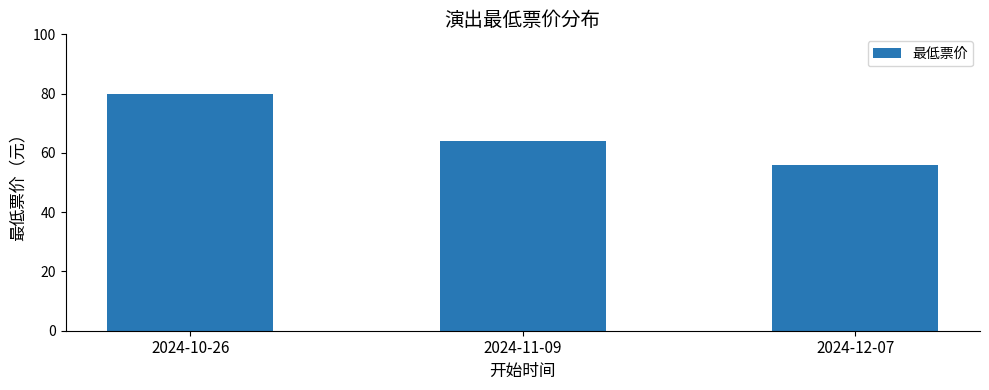

The value at 2024-10-26 is 18. True or false?

False